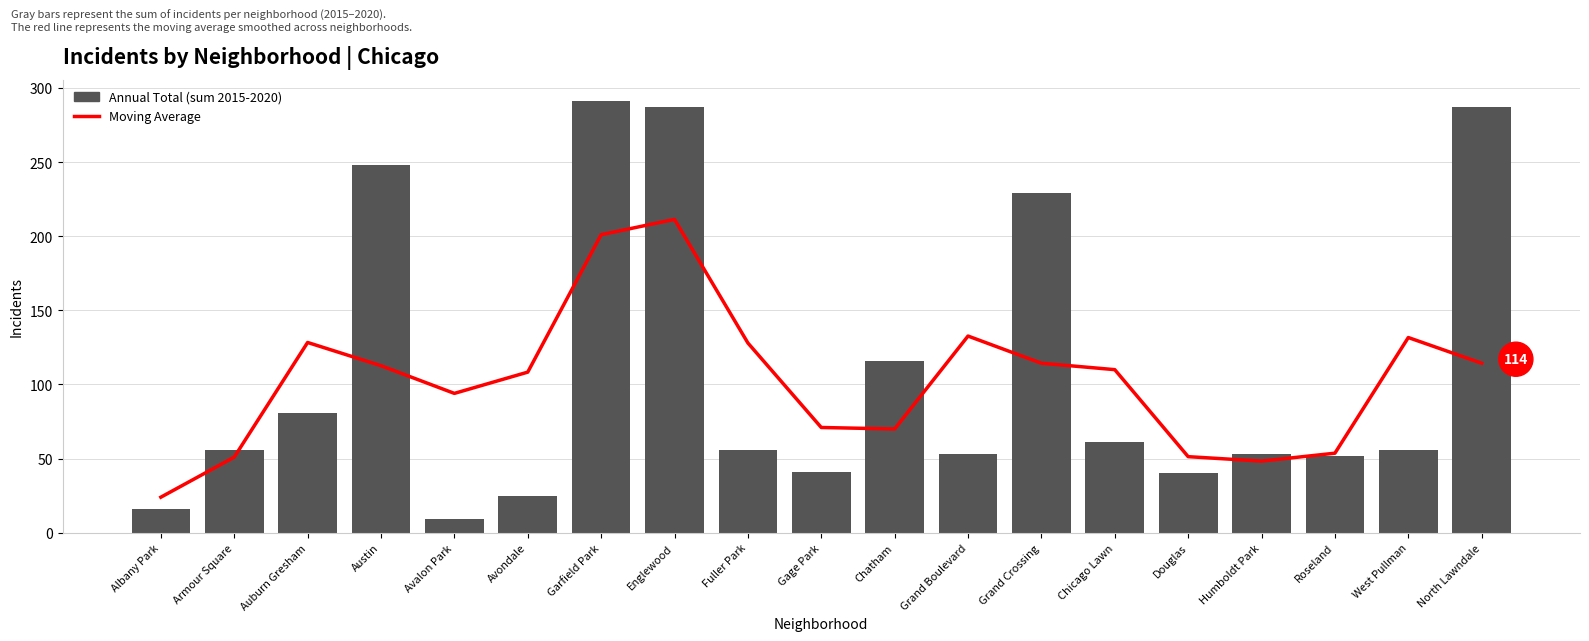

Rank the categories by Moving Average value from lowest to highest.

Albany Park, Humboldt Park, Armour Square, Douglas, Roseland, Chatham, Gage Park, Avalon Park, Avondale, Chicago Lawn, Austin, Grand Crossing, North Lawndale, Fuller Park, Auburn Gresham, West Pullman, Grand Boulevard, Garfield Park, Englewood